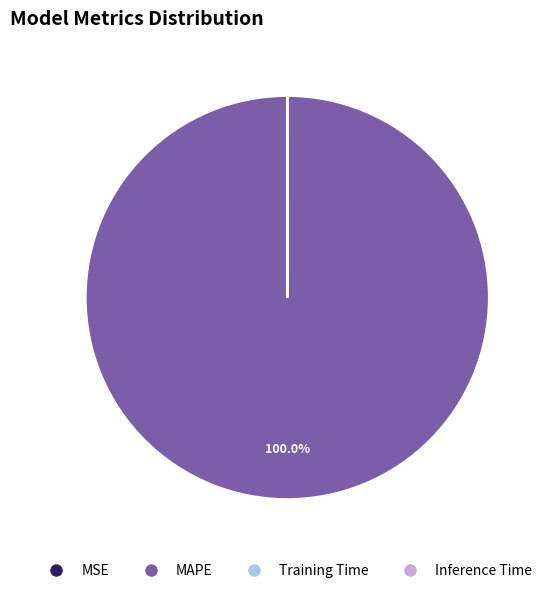

Is there any slice that represents more than half of the pie?

Yes